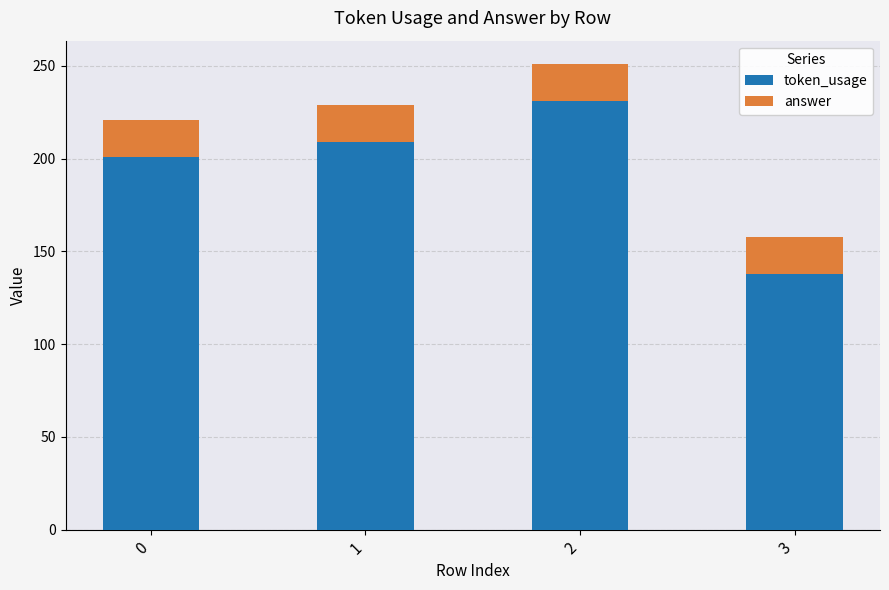

Does the chart contain stacked bars?

Yes